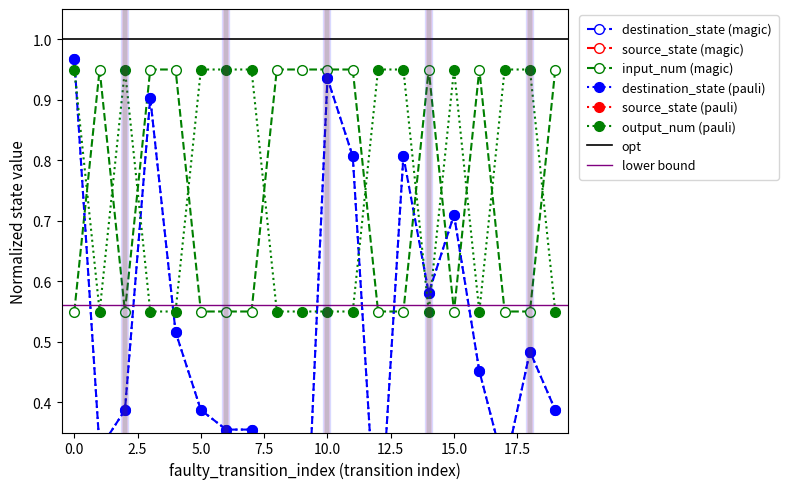

What is the greatest value displayed?

1.0